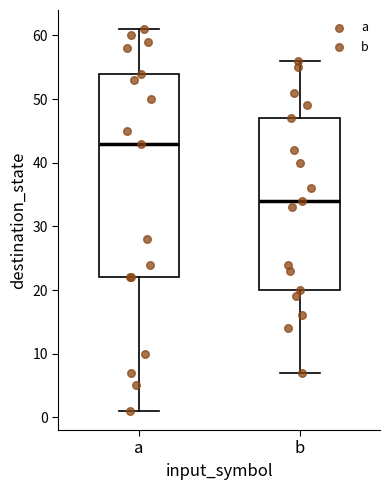

Which box has the lowest median line?

b